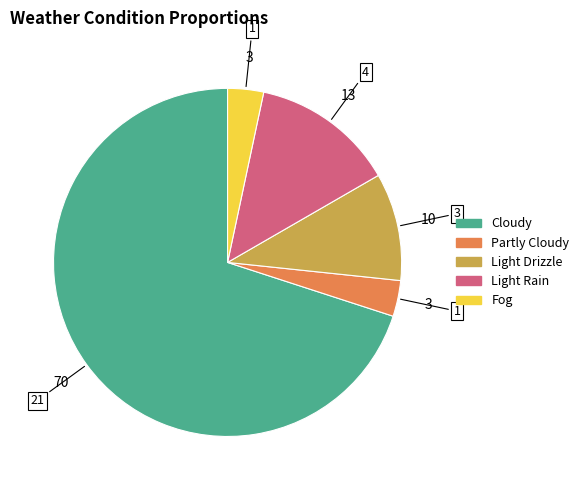

Do Fog and Light Drizzle together represent more than half of the pie?

No